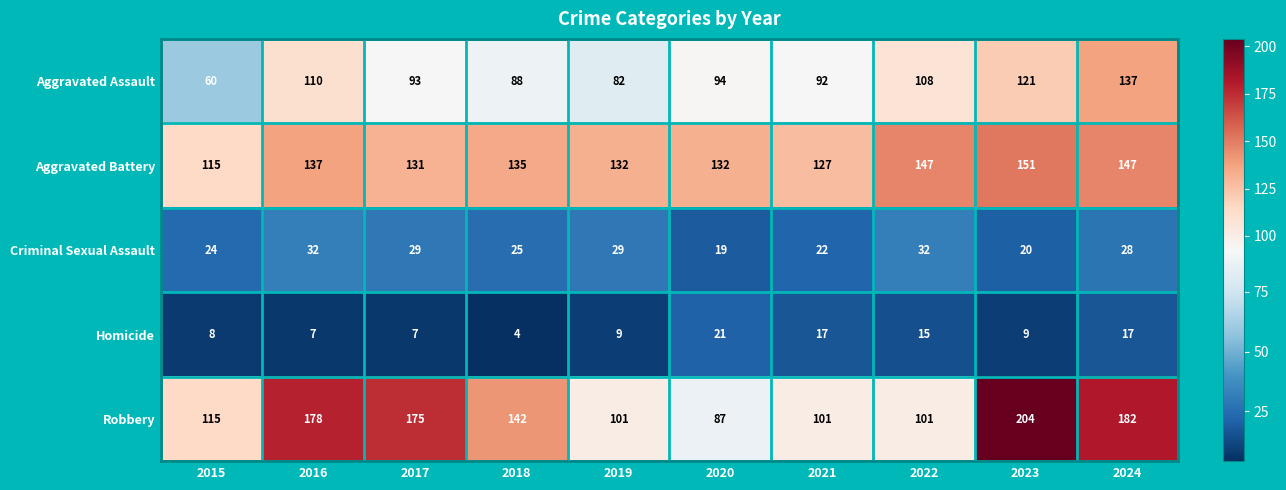

Is the value of Robbery at 2024 greater than the value of Aggravated Battery at 2023?

Yes